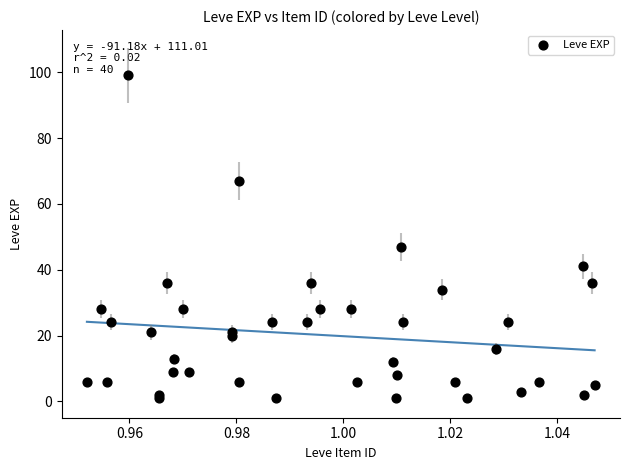

What Y value in the scatter plot is closest to 50?

47